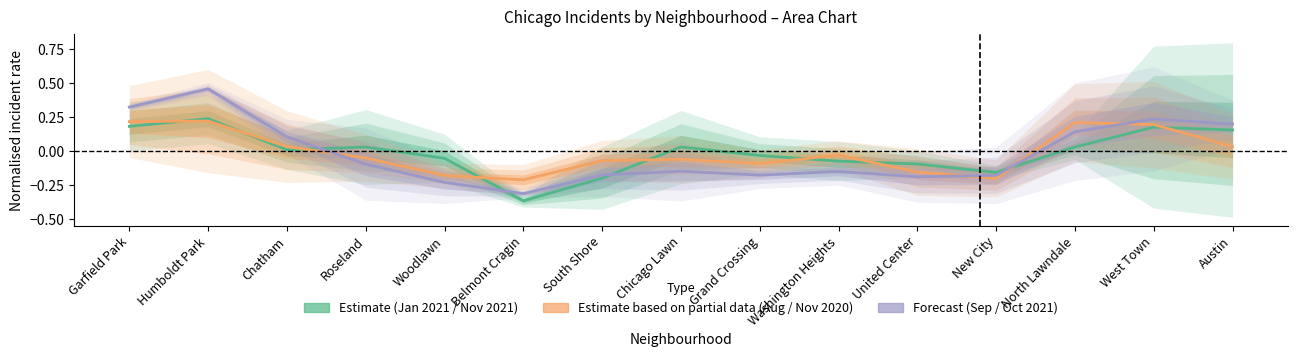

What is the label of the 10th point from the left?

Washington Heights